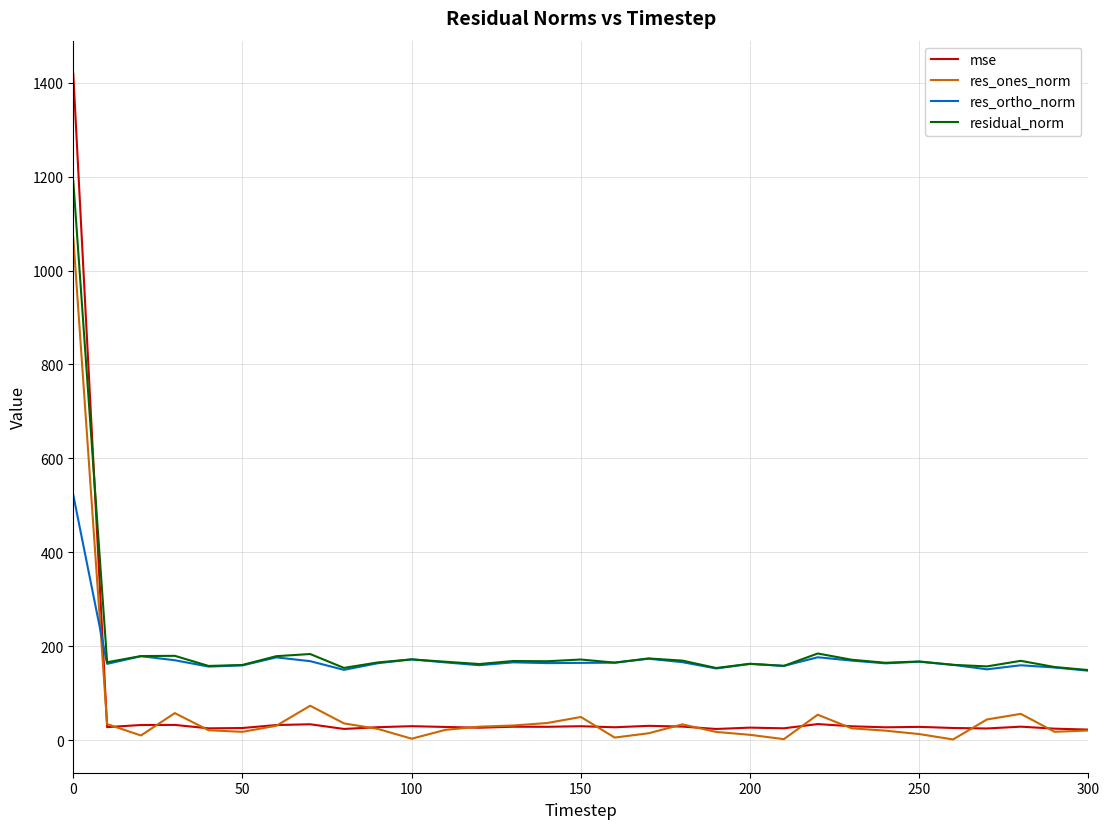

Which series has the largest range (max minus min)?

mse